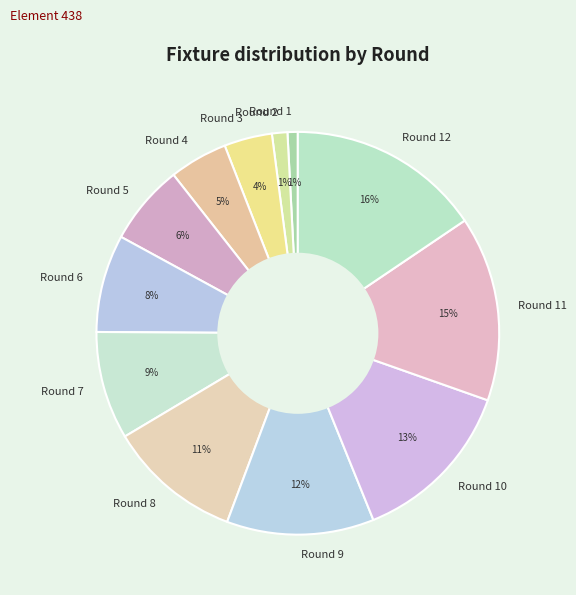

Is Round 7 the majority of the pie?

No